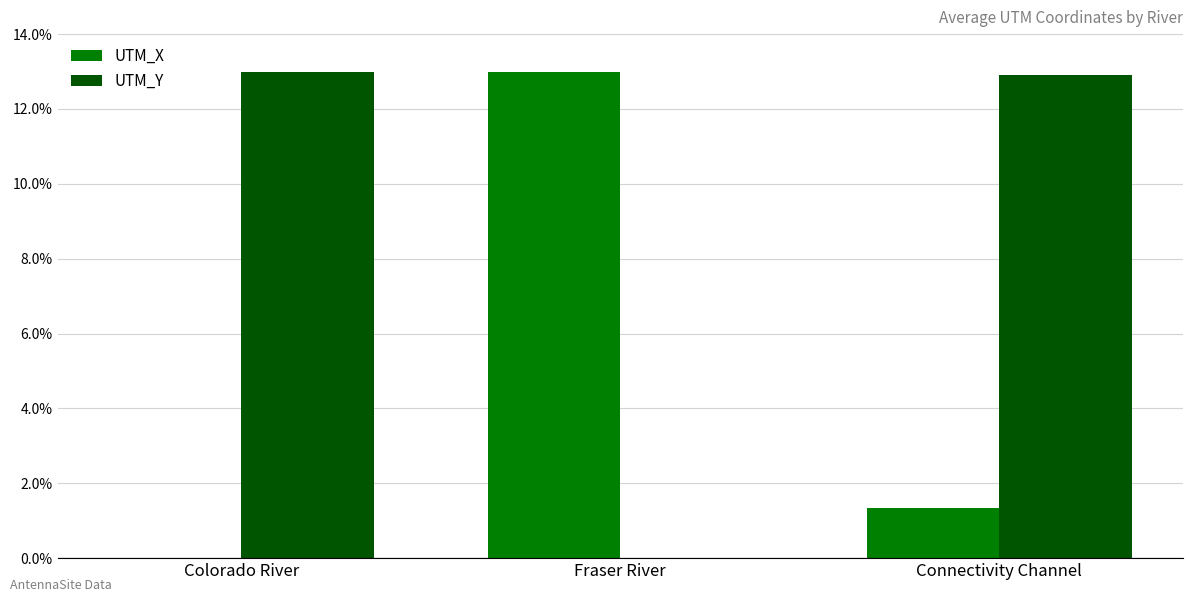

What value does the UTM_X series have at Fraser River?

13.0